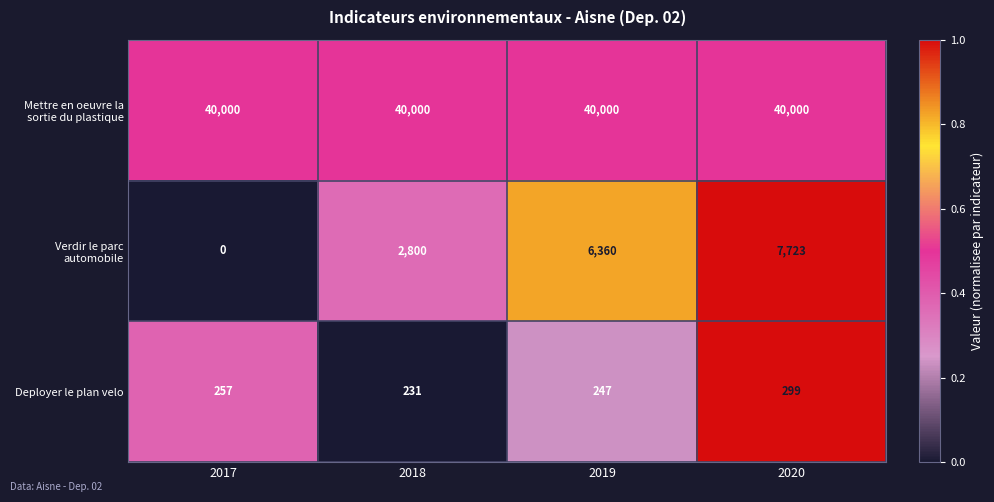

At how many categories does at least one series exceed 0?

4